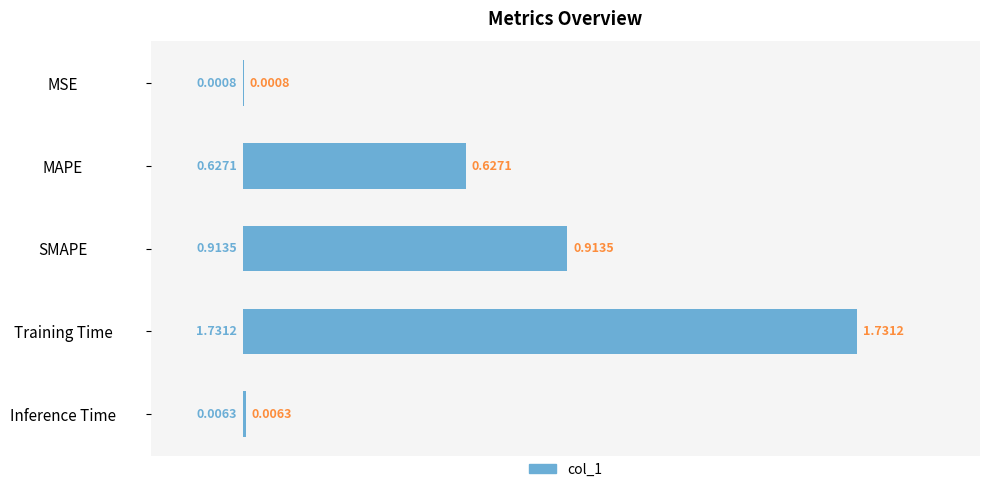

Which label corresponds to the largest value in the chart?

Training Time